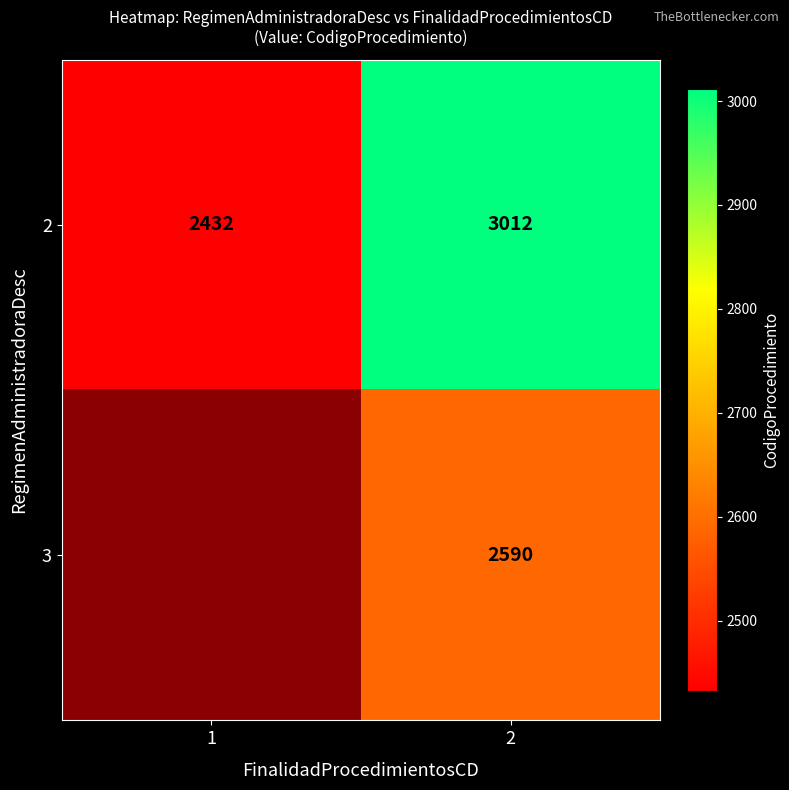

The 3 series shows 4271.4 at 2. True or false?

False